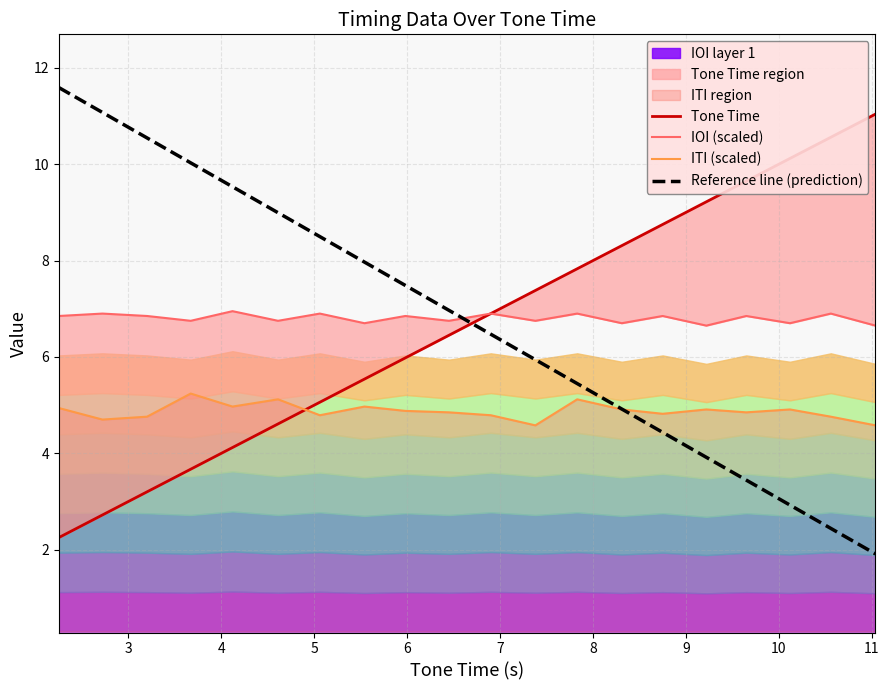

What is the average value of the IOI (scaled) series?

6.8